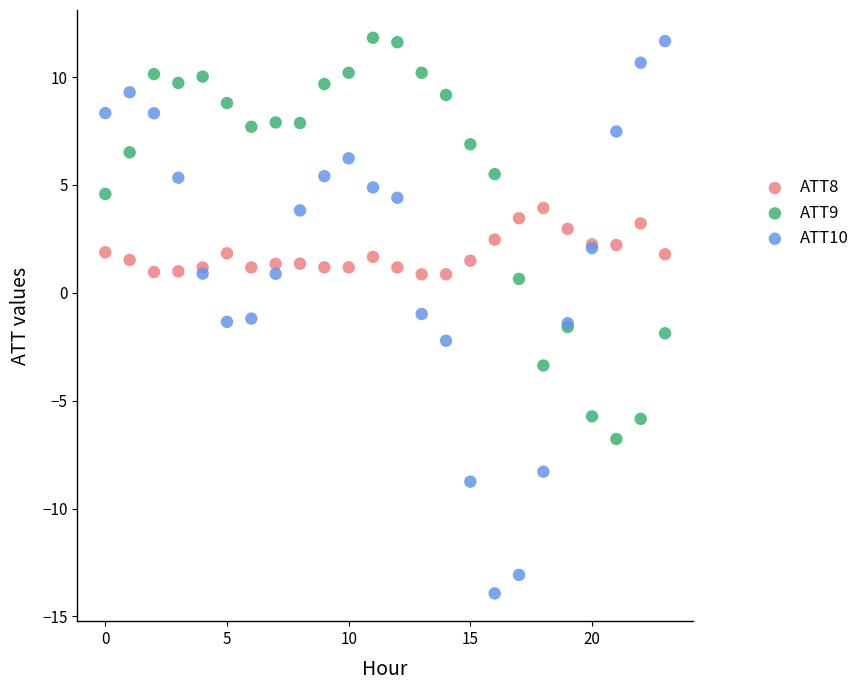

What are all the series names shown in the legend?

ATT8, ATT9, ATT10